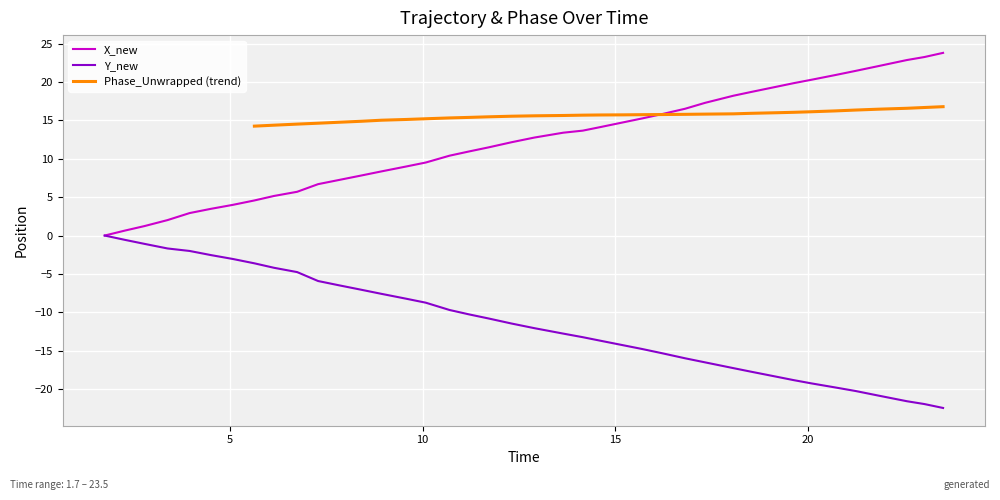

How many values in the Y_new series exceed -11?

19